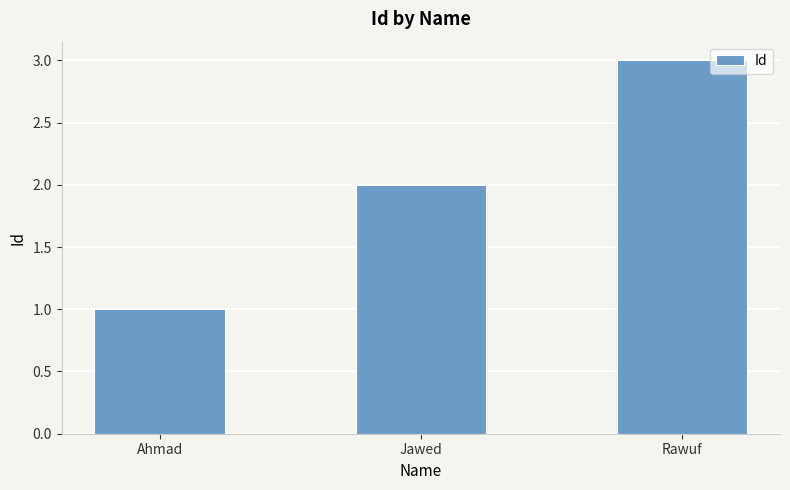

What is the difference between the second highest and minimum values?

1